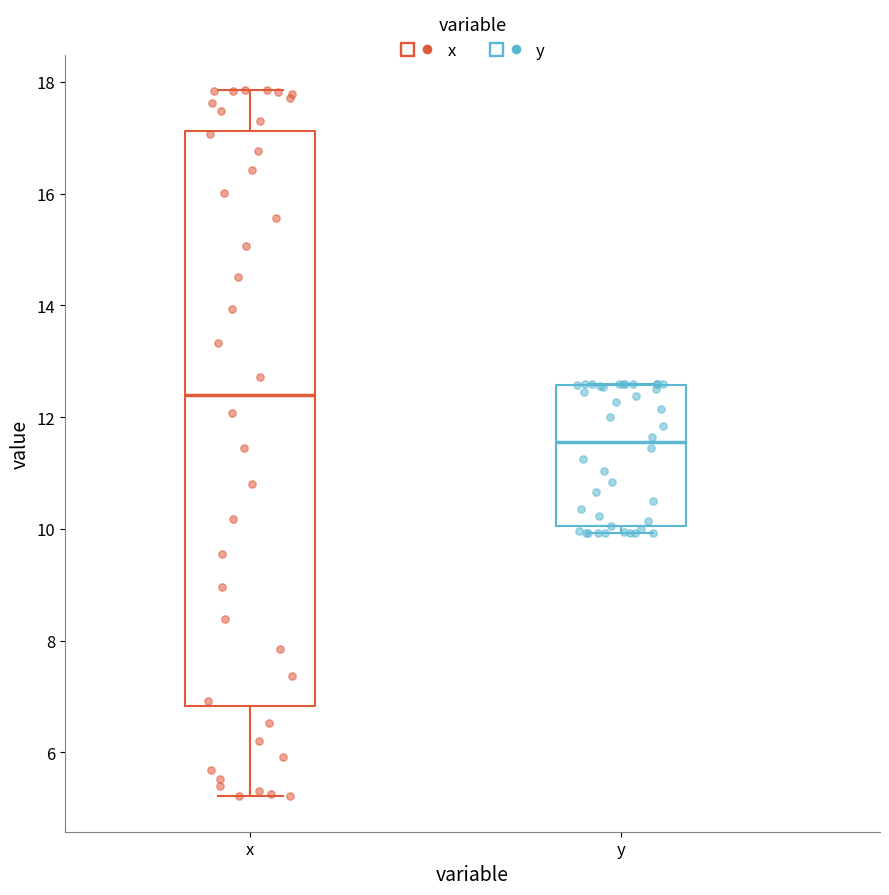

Which box is the tallest, from its lower edge to its upper edge?

x